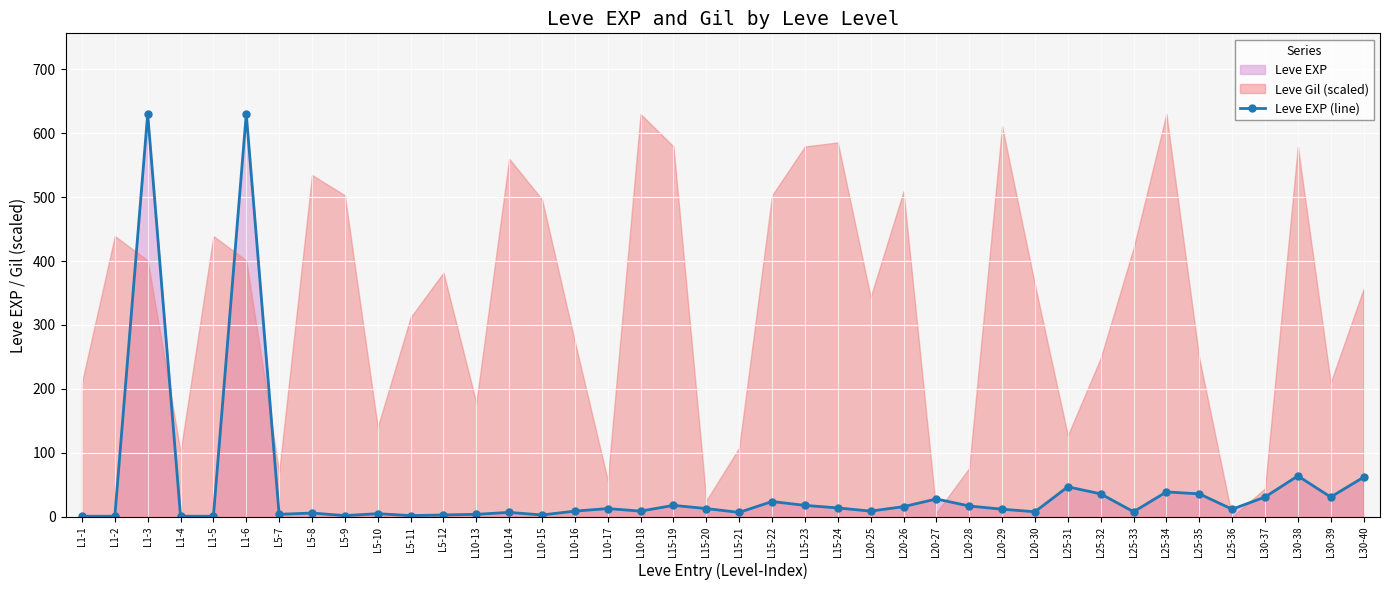

What is the minimum value shown in the chart?

1